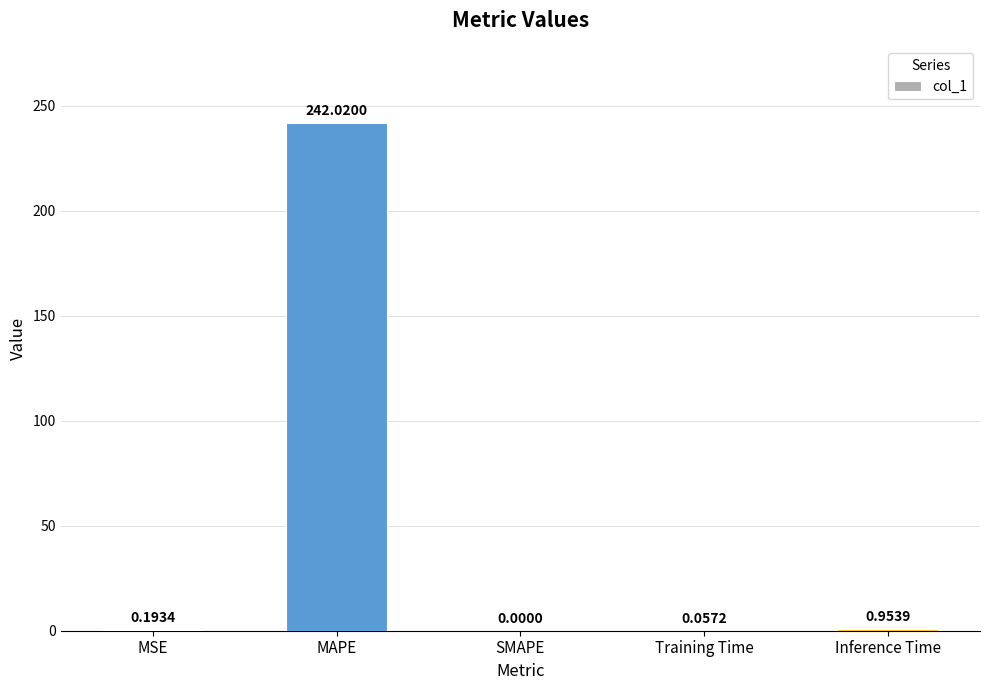

How many data points are above 0?

4